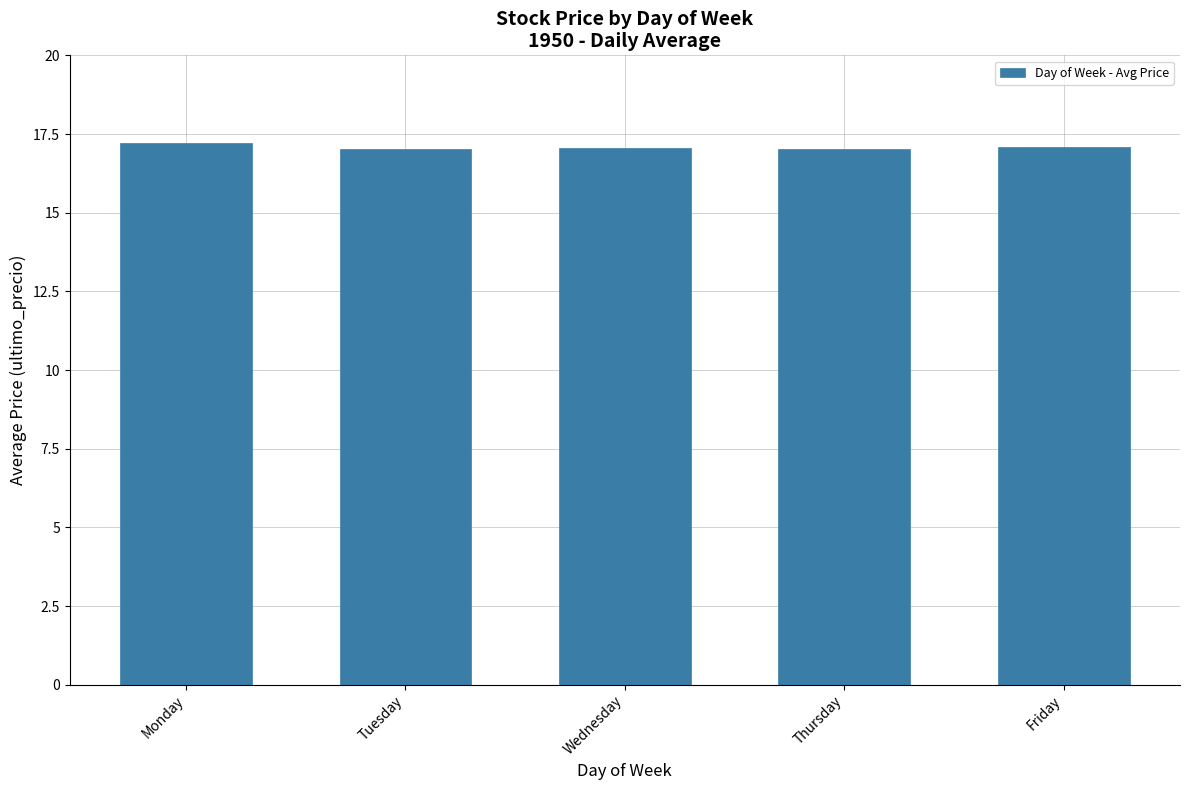

The value at Monday is 17.2. True or false?

True